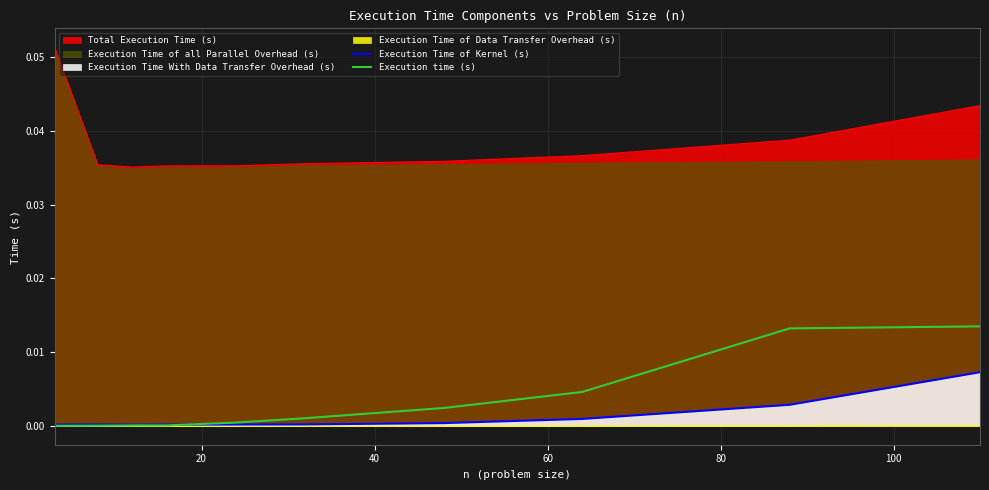

True or false: Total Execution Time (s) and Execution Time of Kernel (s) cross at least once.

False